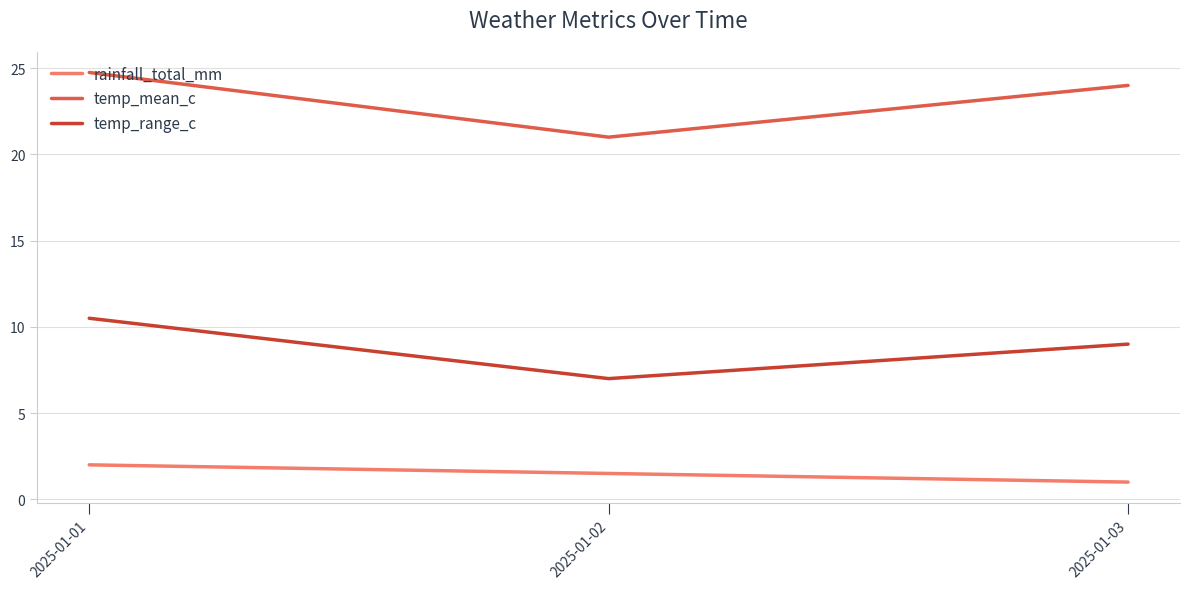

Rank the categories by temp_mean_c value from lowest to highest.

2025-01-02, 2025-01-03, 2025-01-01